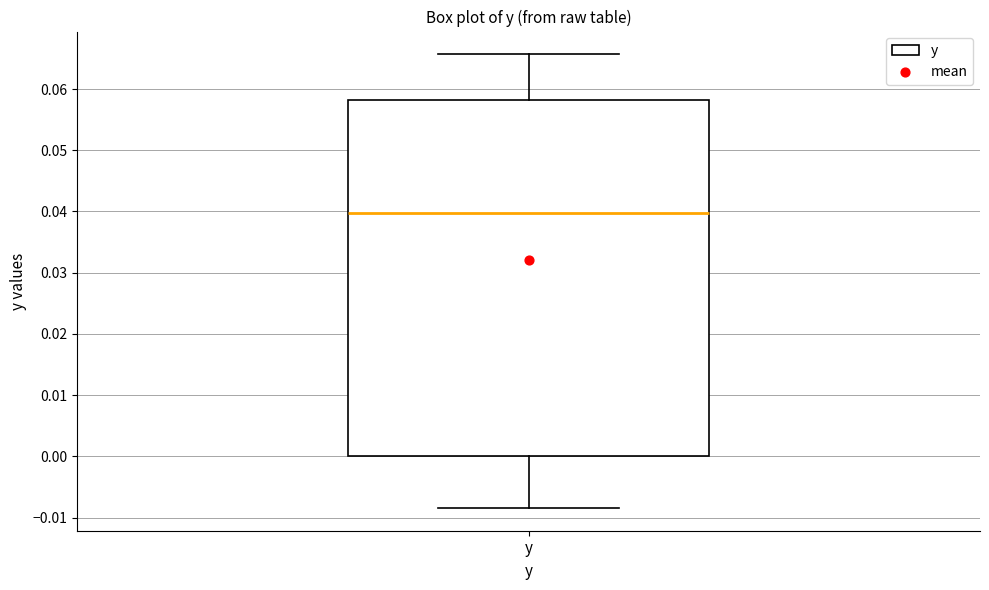

Read this box plot against the y-axis: the position of the median line, the range covered by the box, and the ends of both whiskers. The values are not printed on the chart, so give them approximately, as read against the axis.

median 0.040, box 0.000 to 0.058, whiskers -0.008 to 0.066